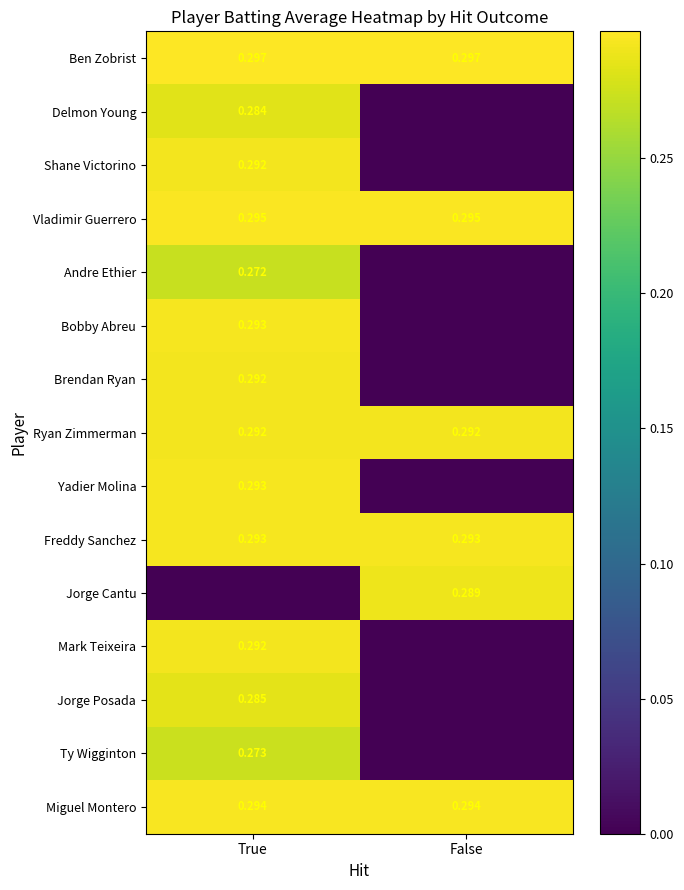

What is the greatest value displayed?

0.3